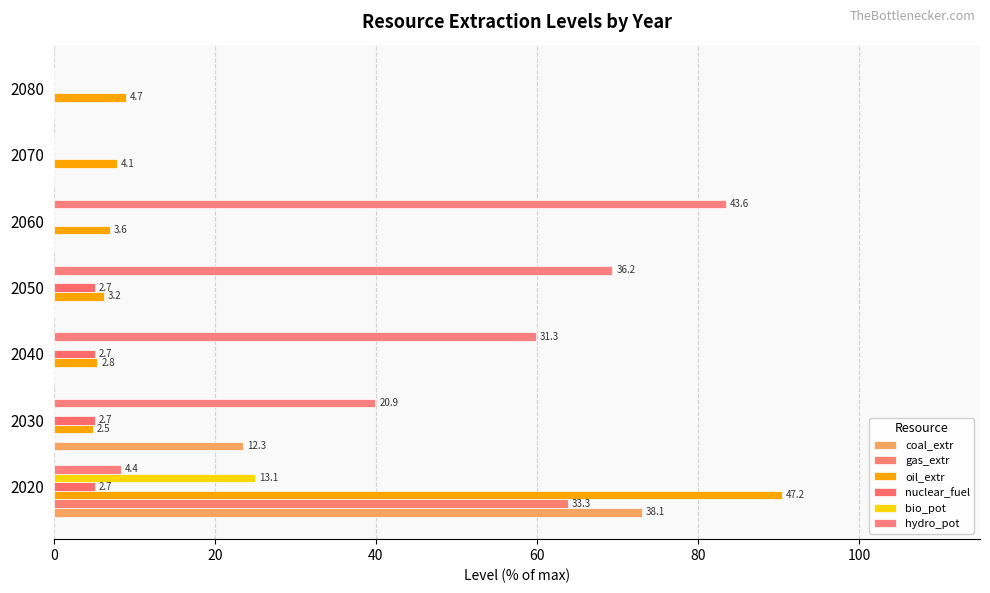

At how many categories does at least one series exceed 57?

4